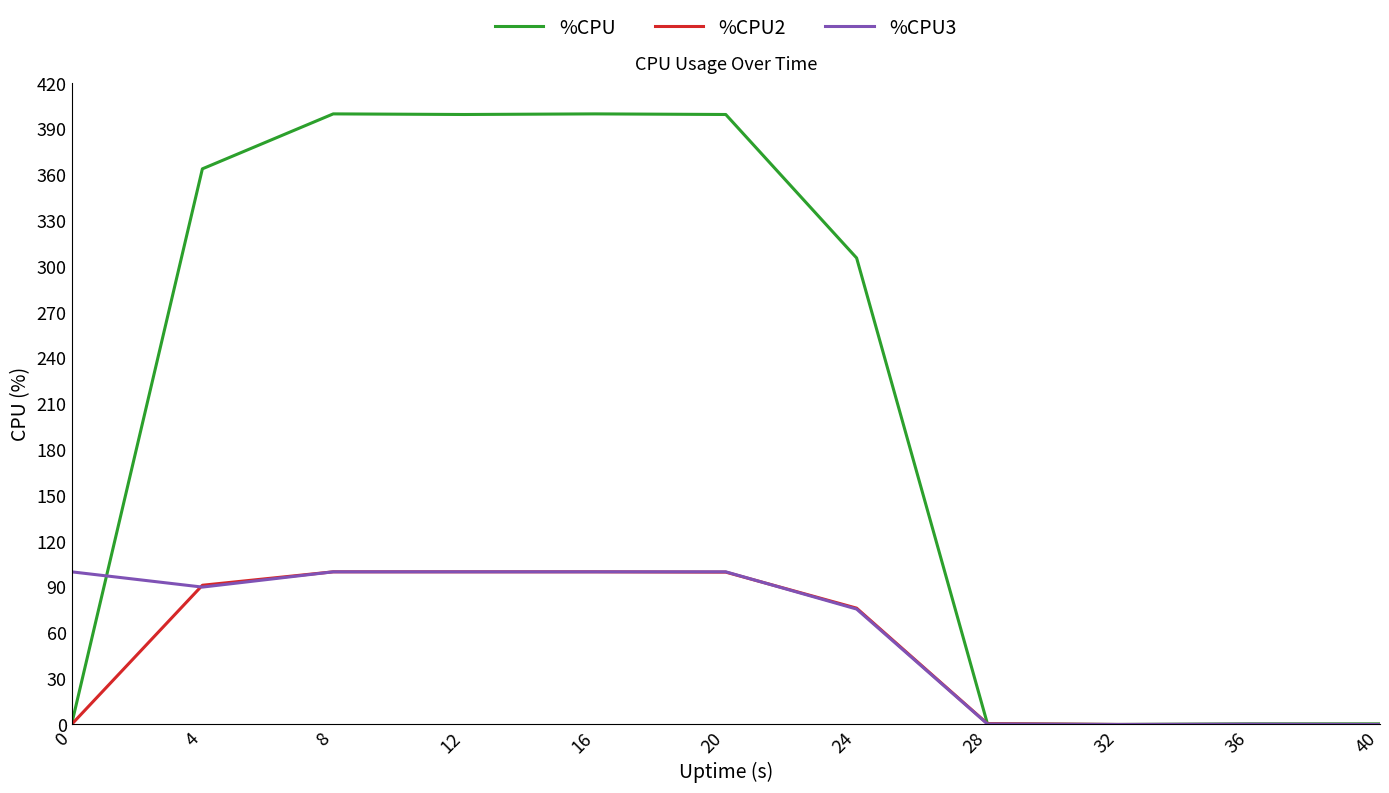

What is the difference between the maximum and second lowest values in the %CPU3 series?

100.0